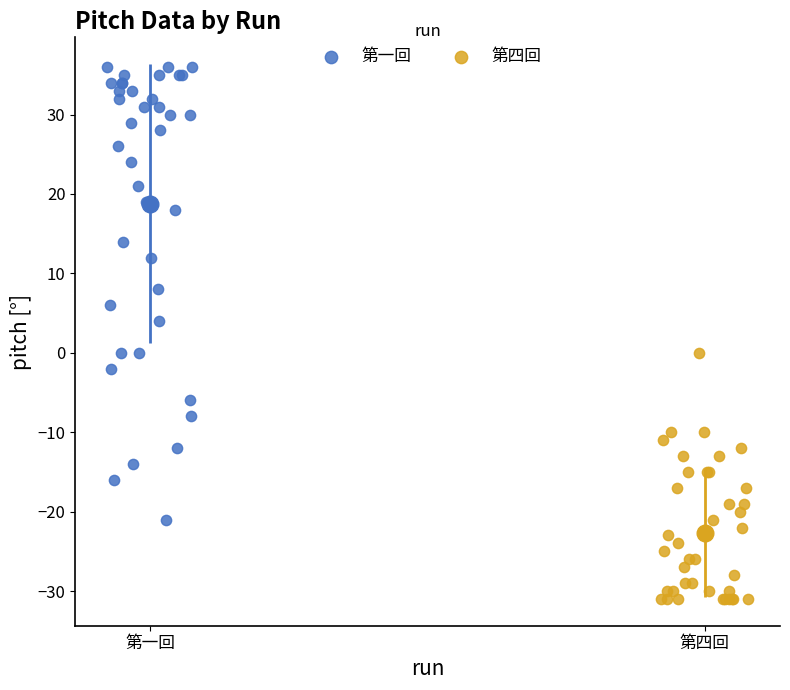

Which series reaches the maximum Y coordinate?

第一回